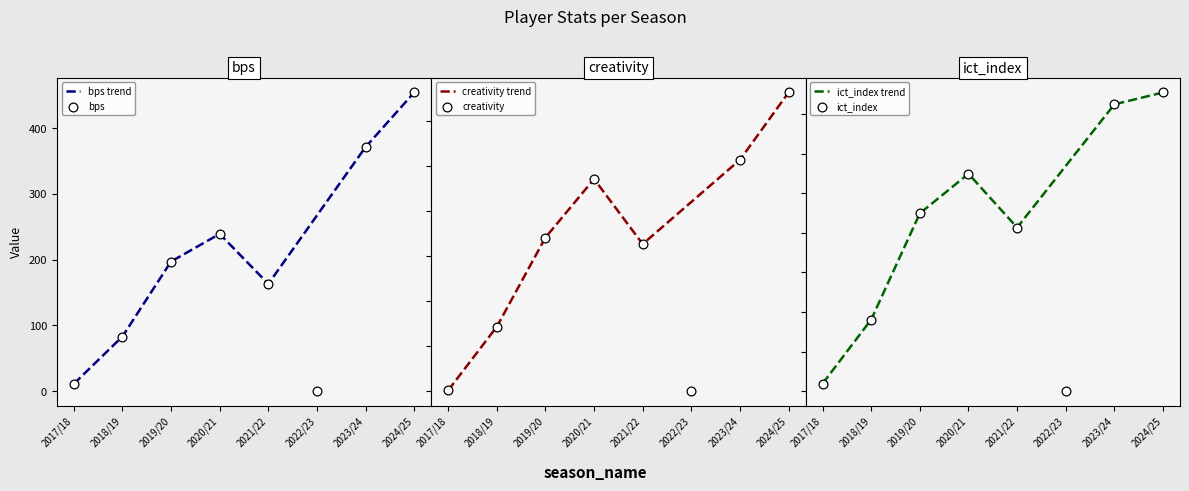

What are all the series names shown in the legend?

bps, creativity, ict_index